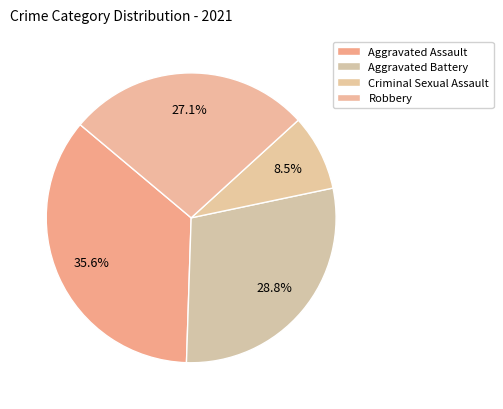

Count the number of slices in the pie.

4